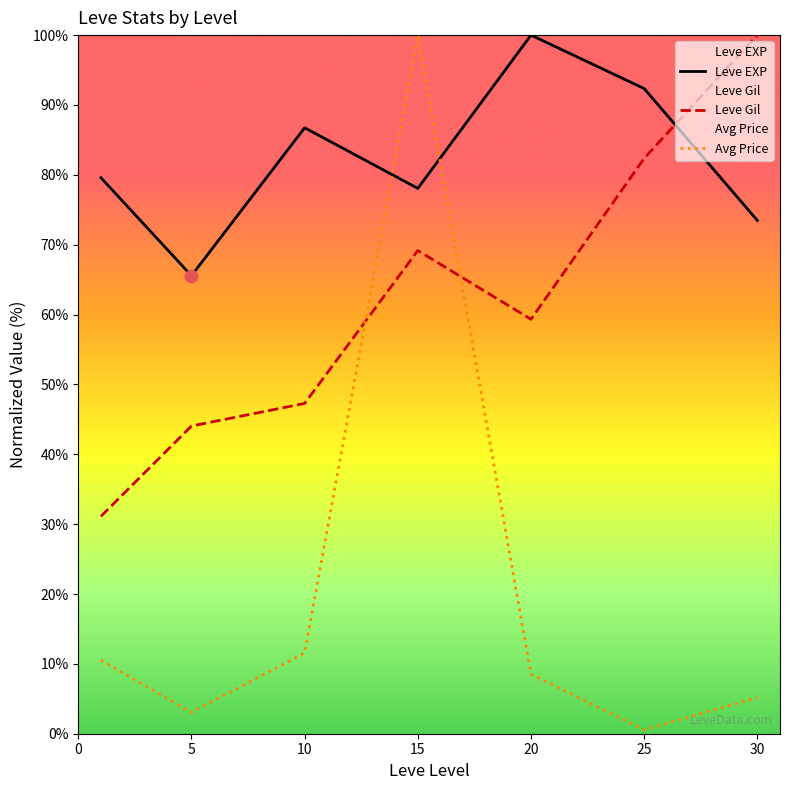

Which series reaches the maximum Y coordinate?

Leve EXP